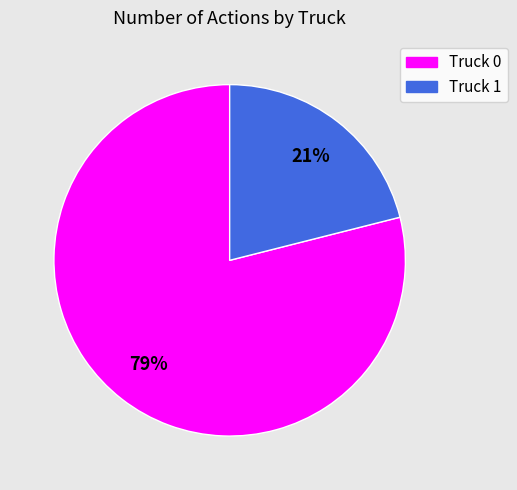

Which category accounts for the majority?

Truck 0